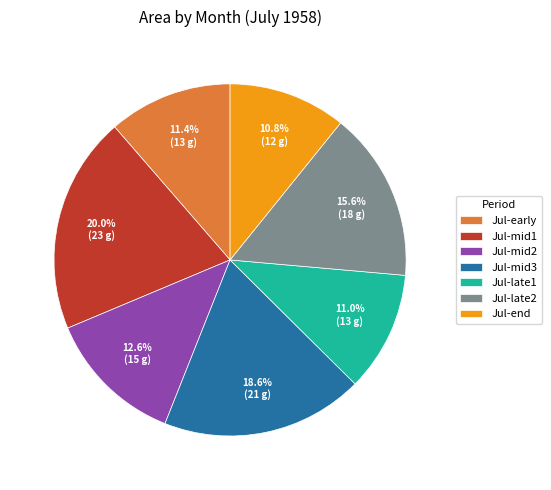

Between Jul-mid3 and Jul-mid2, which is larger?

Jul-mid3